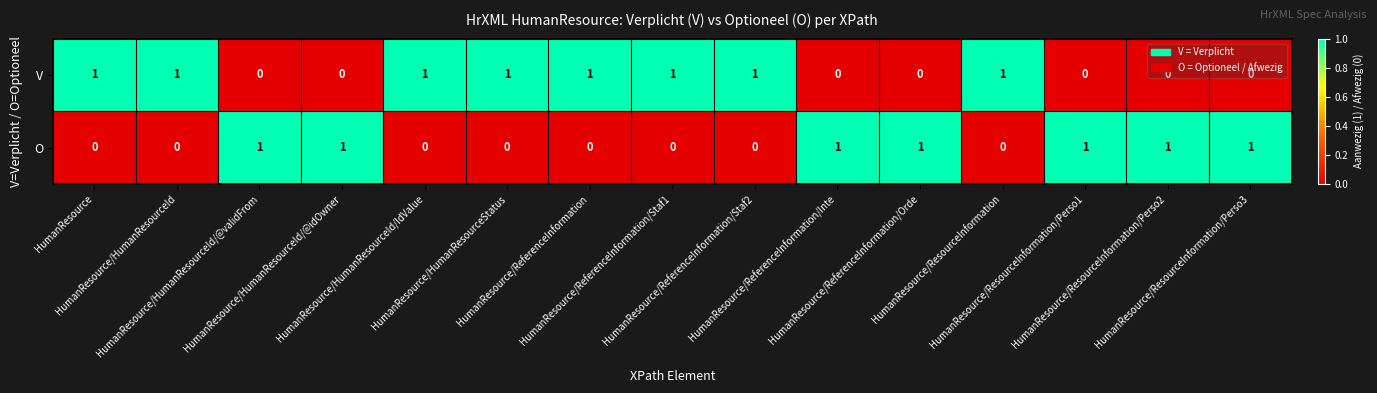

Count the V values in the range 0 to 1.

15